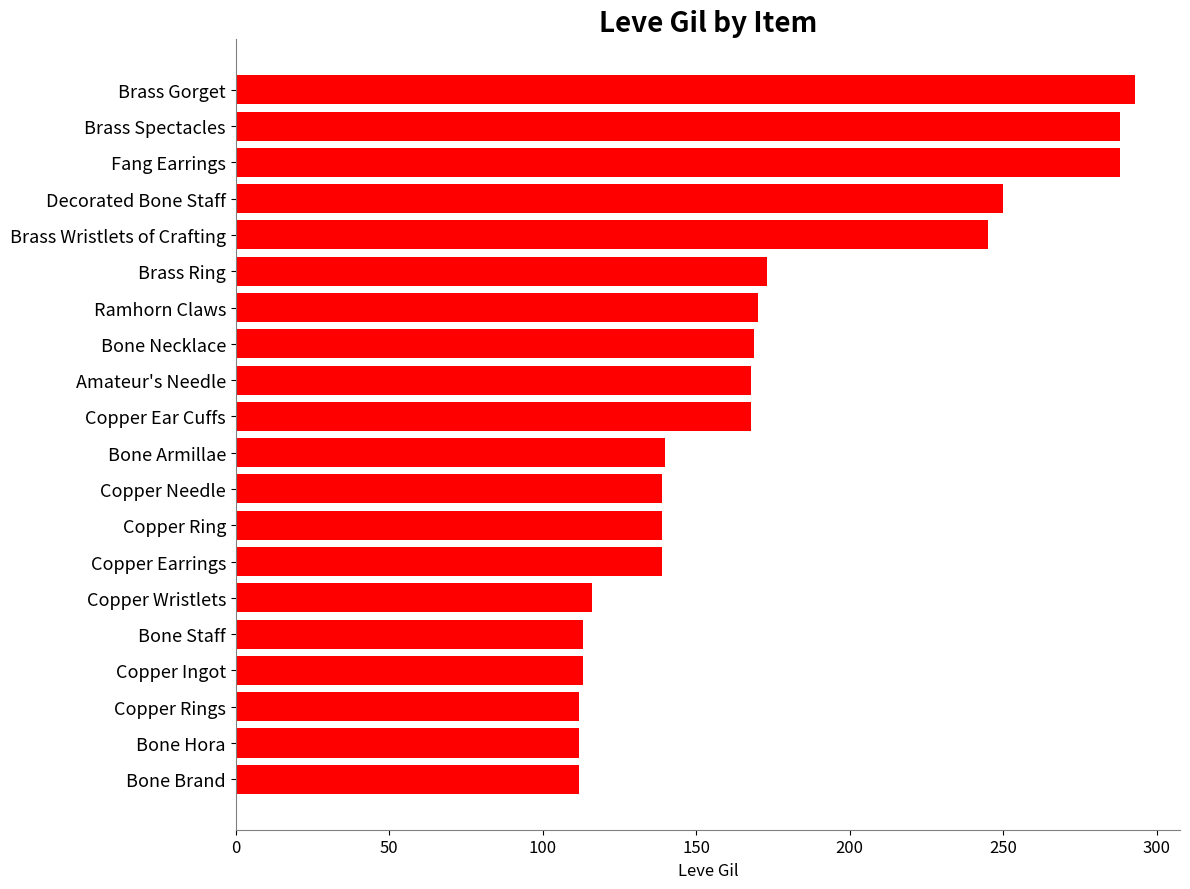

How many data points are less than 168?

10